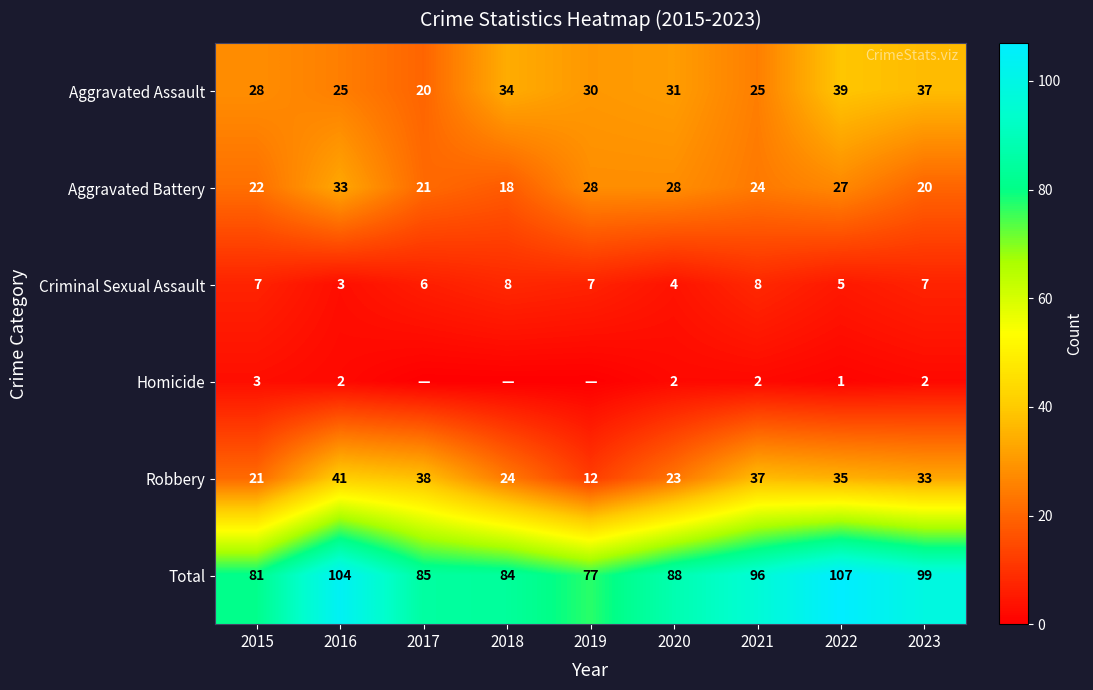

Rank the categories by Aggravated Battery value from lowest to highest.

2018, 2023, 2017, 2015, 2021, 2022, 2019, 2020, 2016